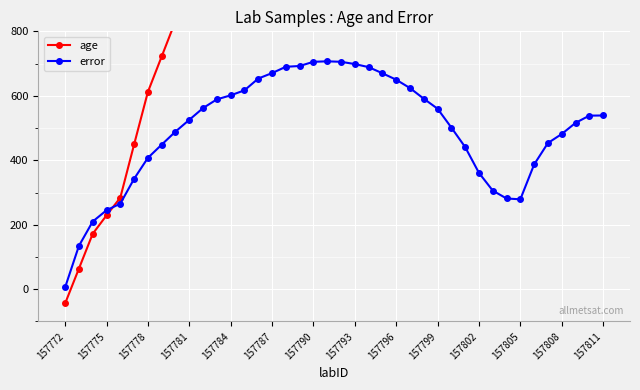

How many lines are shown in the chart?

2